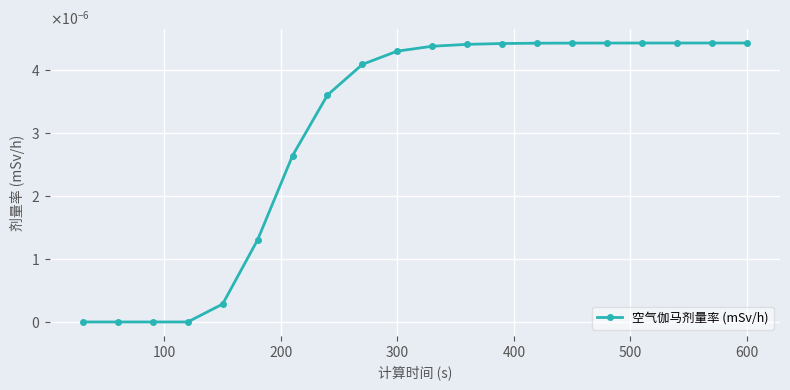

Is this an area chart (filled region under the line)?

No